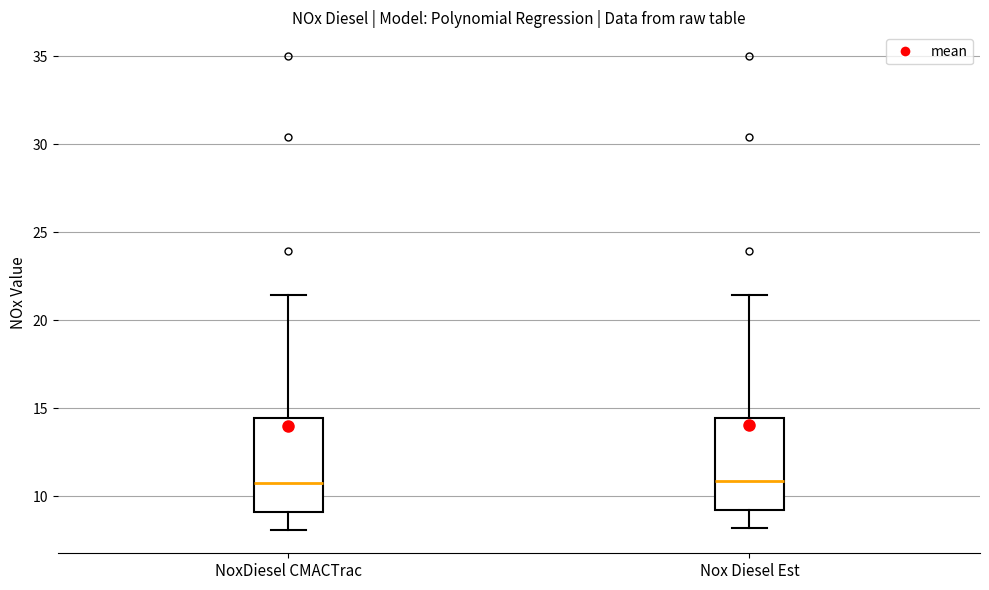

Reading left to right, read every box against the y-axis: the position of its median line, the range the box covers, and the ends of its whiskers. The values are not printed on the chart, so give them approximately, as read against the axis.

NoxDiesel CMACTrac: median 11.0, box 9.0 to 14.5, whiskers 8.0 to 21.5
Nox Diesel Est: median 11.0, box 9.0 to 14.5, whiskers 8.0 to 21.5